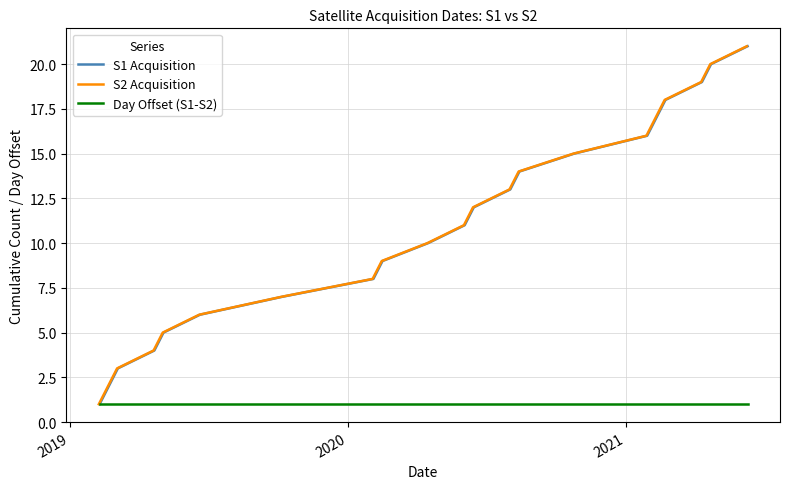

What is the value of the S2 Acquisition point at the 20th from the left?

20